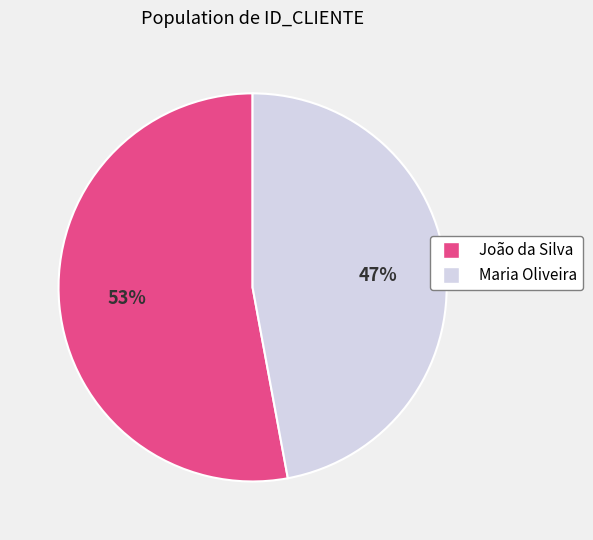

Count the number of slices in the pie.

2